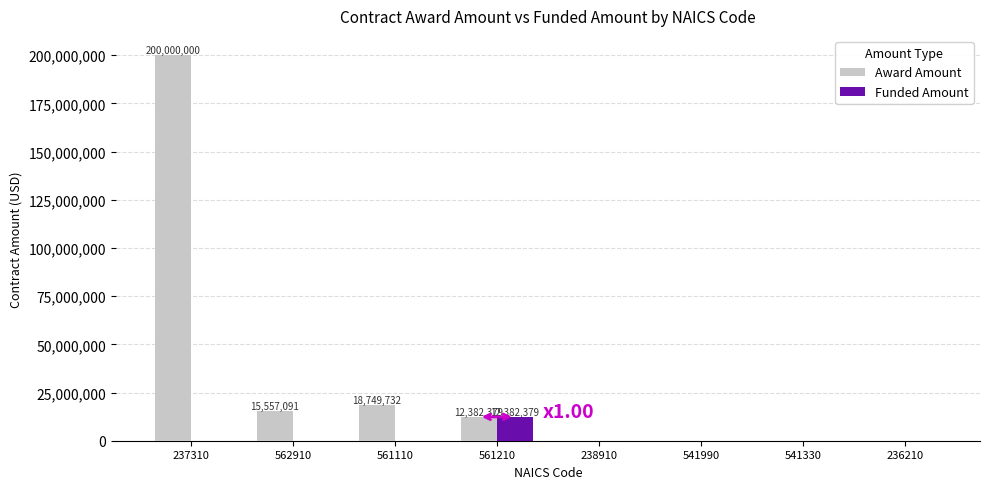

At which category is the sum across all series the highest?

237310